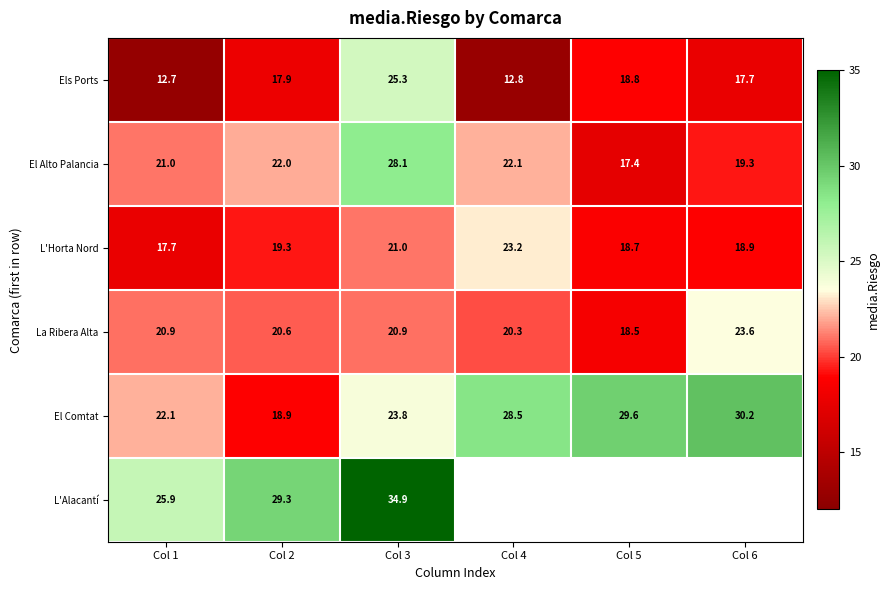

What is the average value of the El Comtat series?

25.5